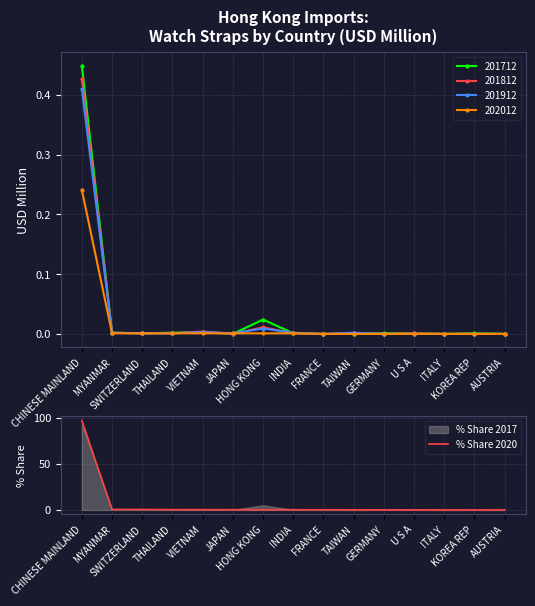

Is this an area chart (filled region under the line)?

No